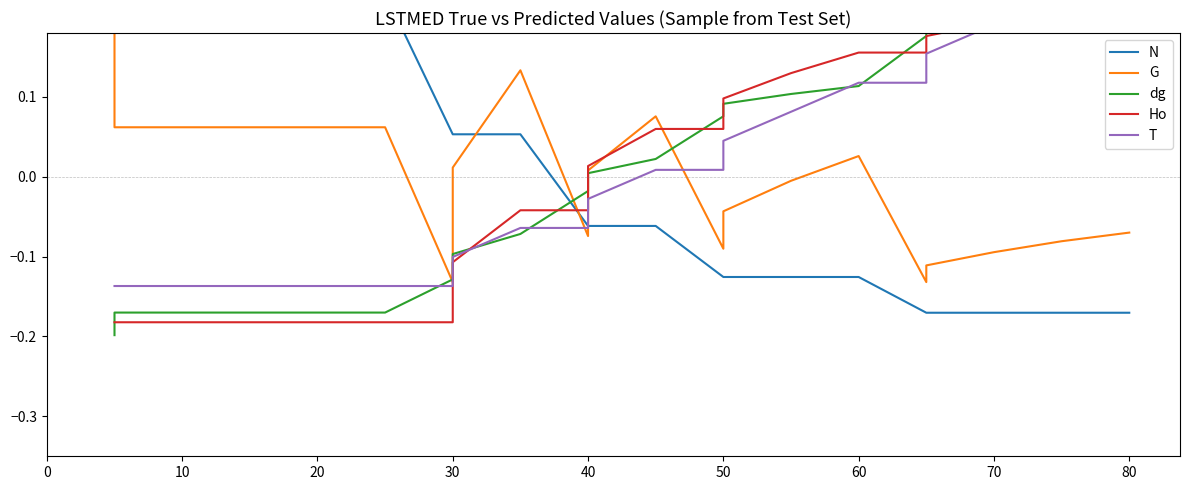

What is the difference between the maximum and second lowest values in the G series?

0.4